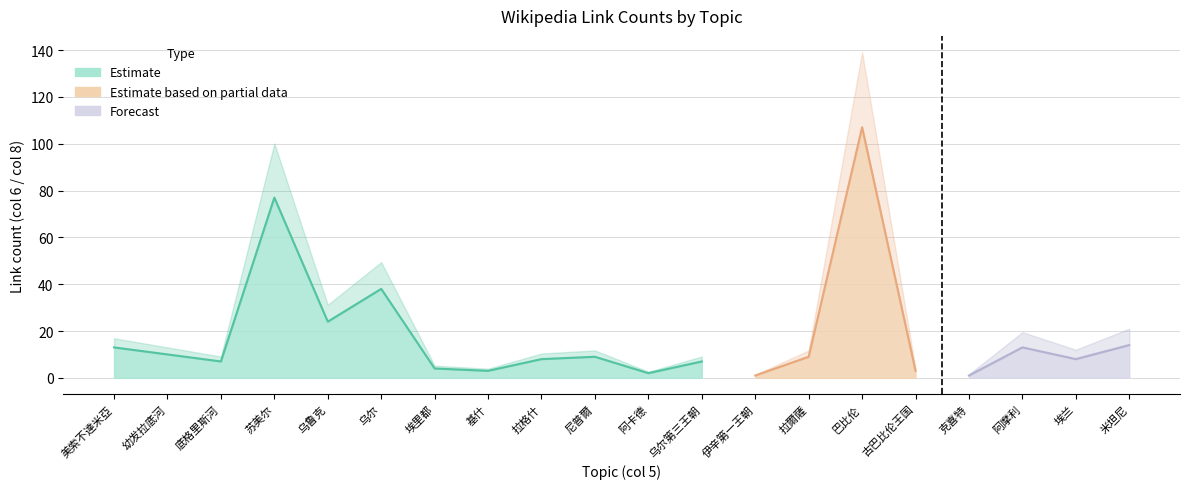

Does the chart display data point markers on the line(s)?

No